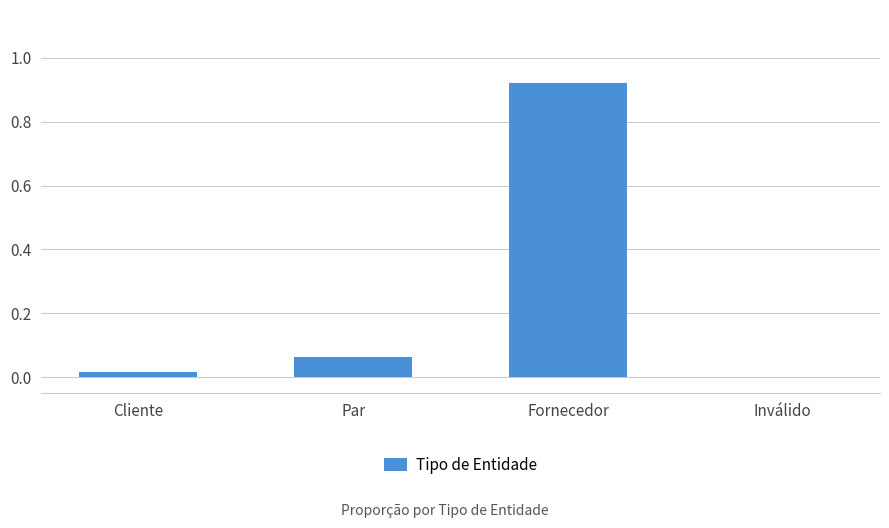

What is the sum of all values?

1.0